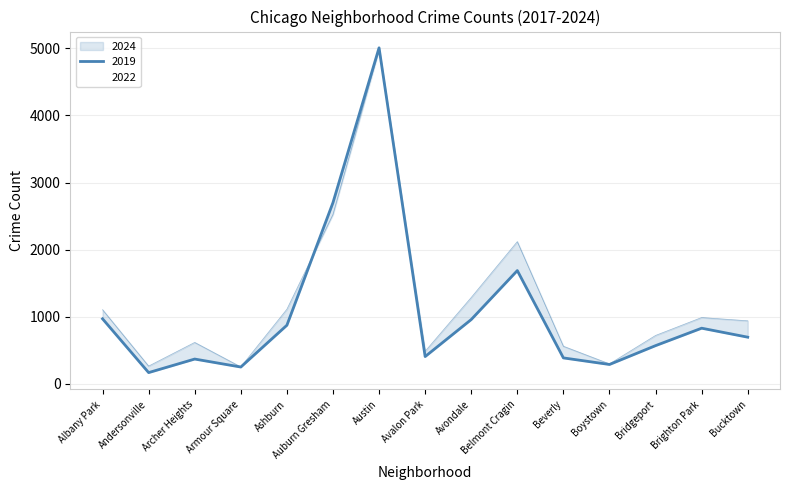

True or false: 2024 has more than 2 interior local peaks.

True